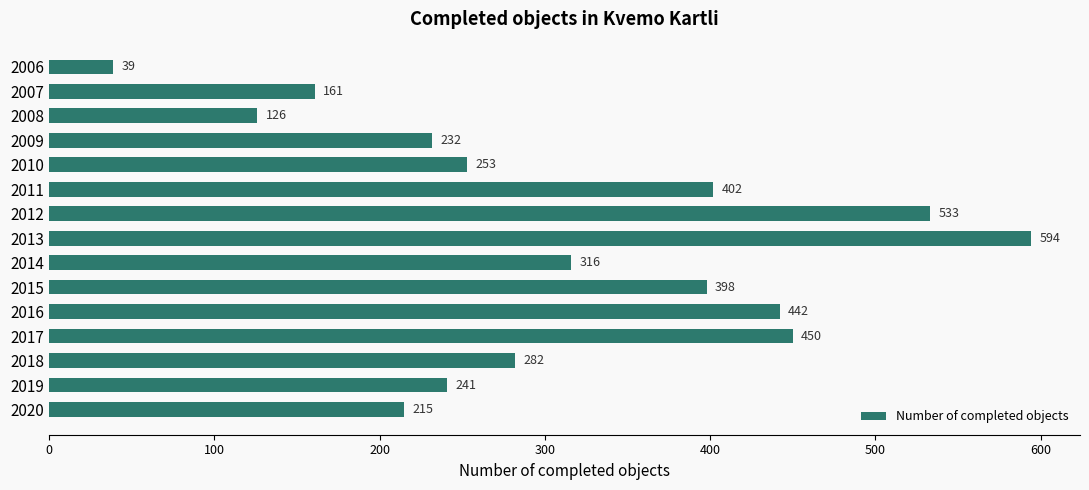

What is the value of the 9th bar from the top?

316